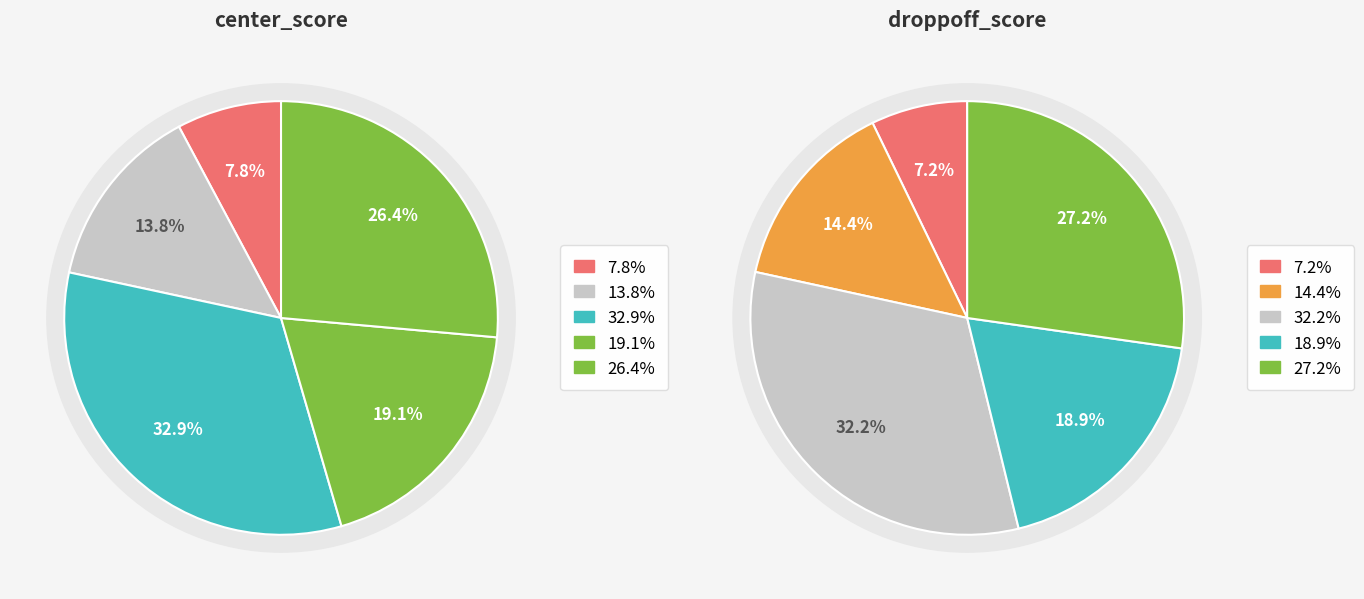

Which series has the widest spread of values?

droppoff_score